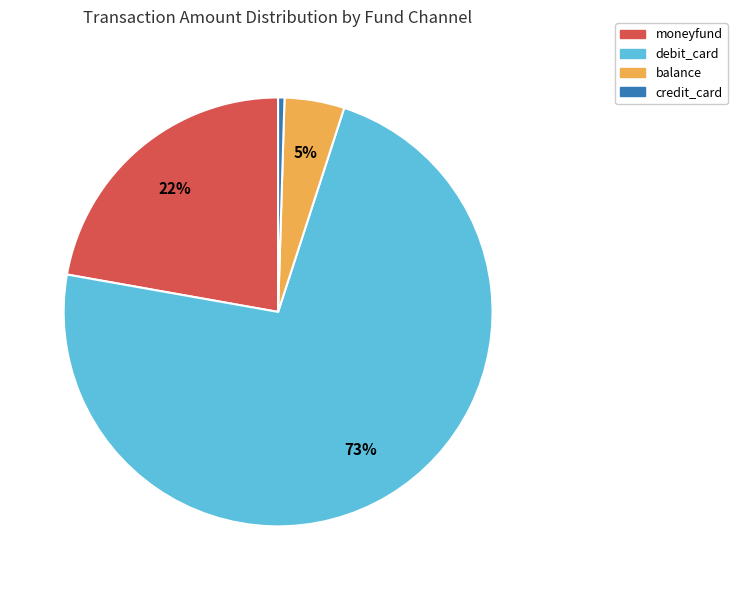

What percentage is the balance slice, to the nearest percent?

5%